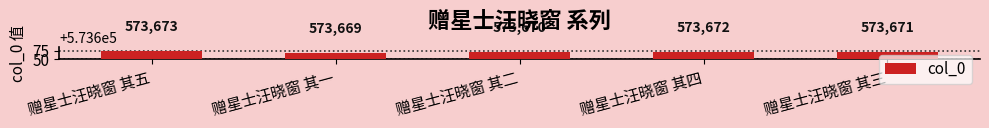

What is the label of the 4th bar from the left?

赠星士汪晓窗 其四